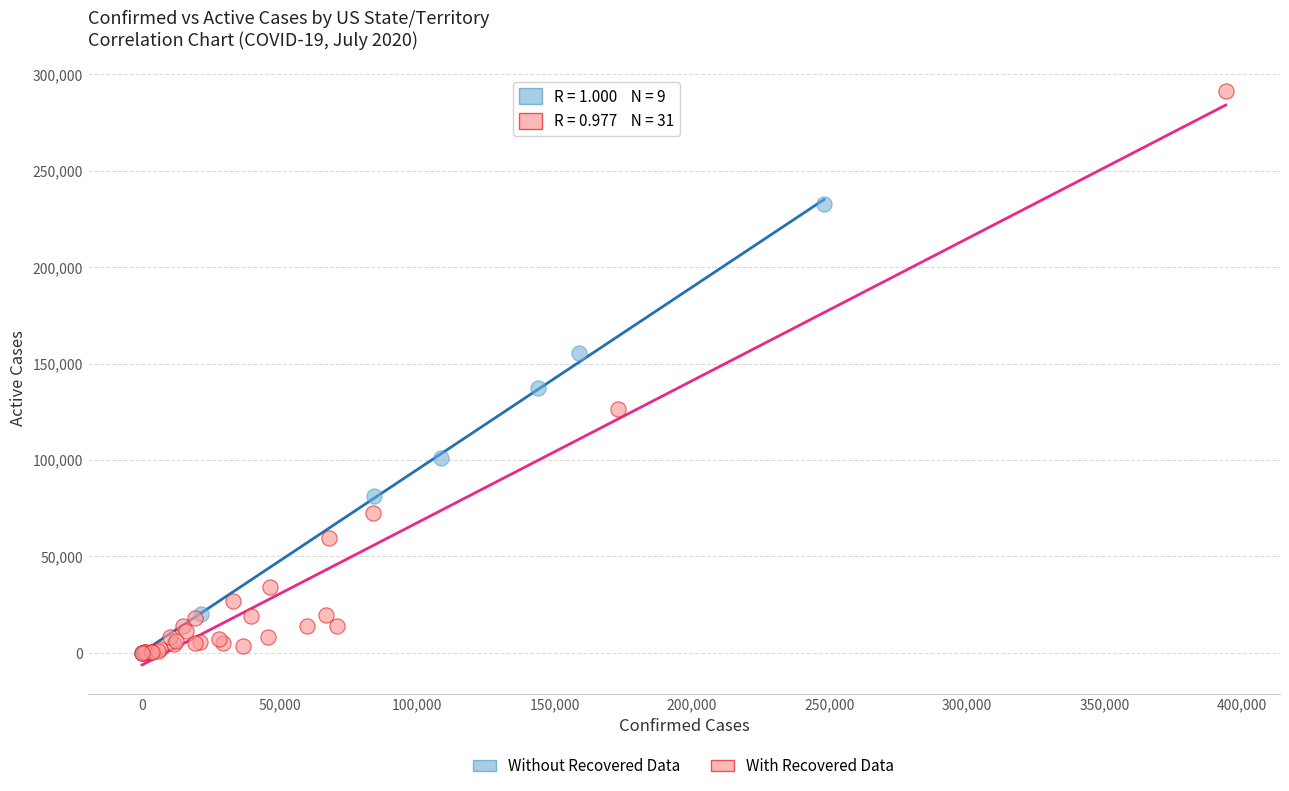

Which series has the largest Y range (max minus min)?

With Recovered Data